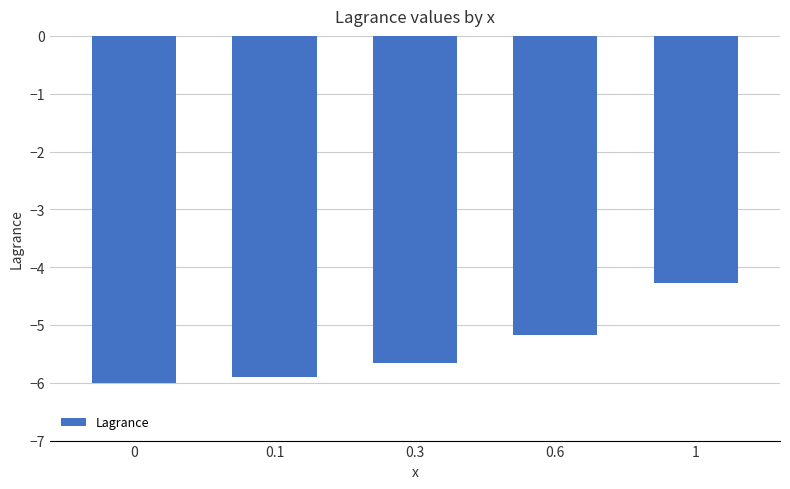

Reading left to right, list all the values displayed in this chart.

-6.0	-5.9	-5.7	-5.2	-4.3